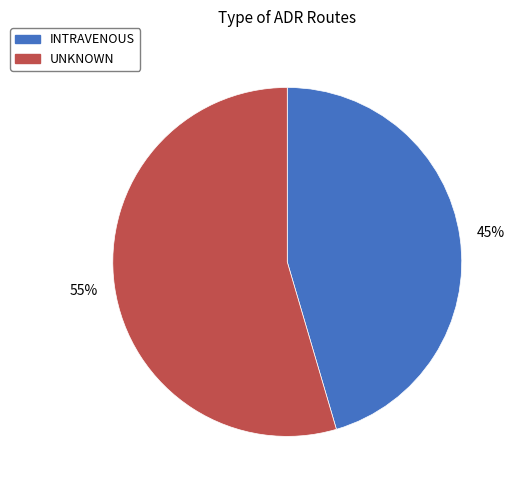

To the nearest percent, what is the combined percentage of UNKNOWN and INTRAVENOUS?

100%